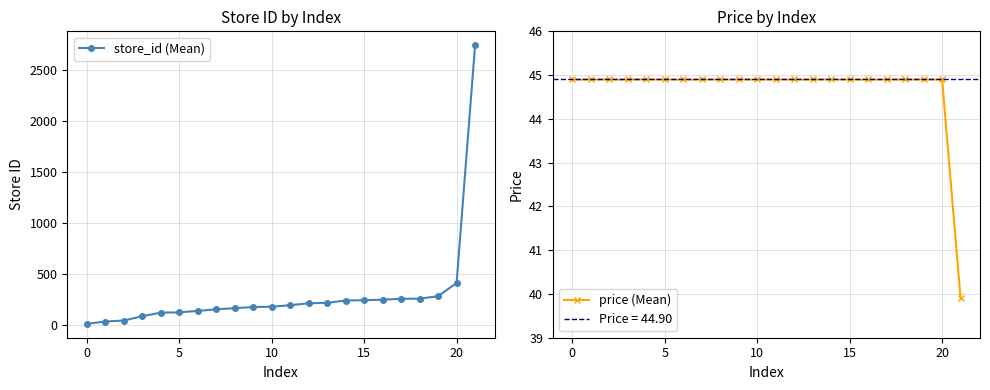

How many data points in price (Mean) are above 44?

21